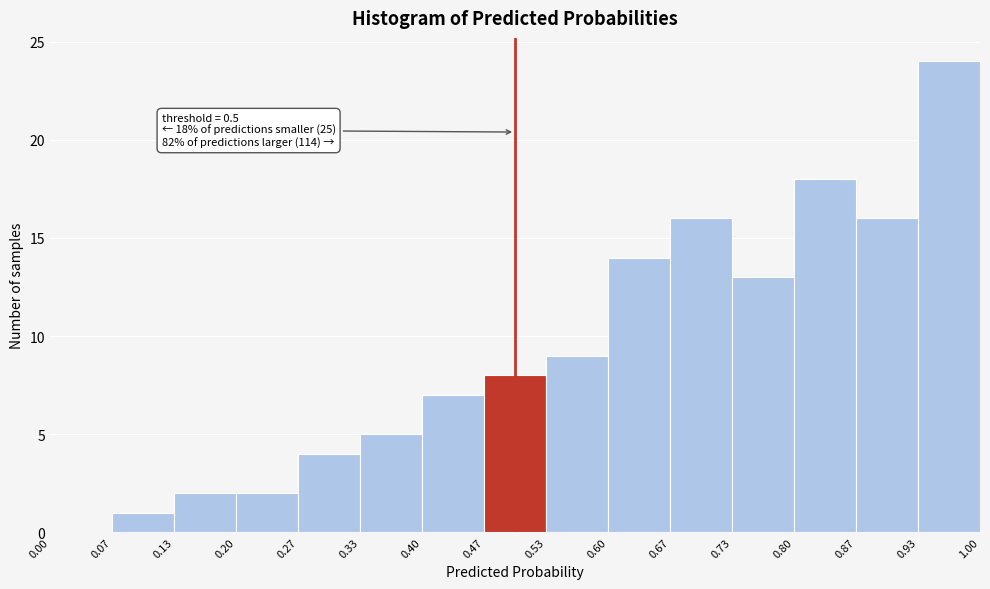

Which range on the x-axis has the tallest bar?

0.93 to 1.00